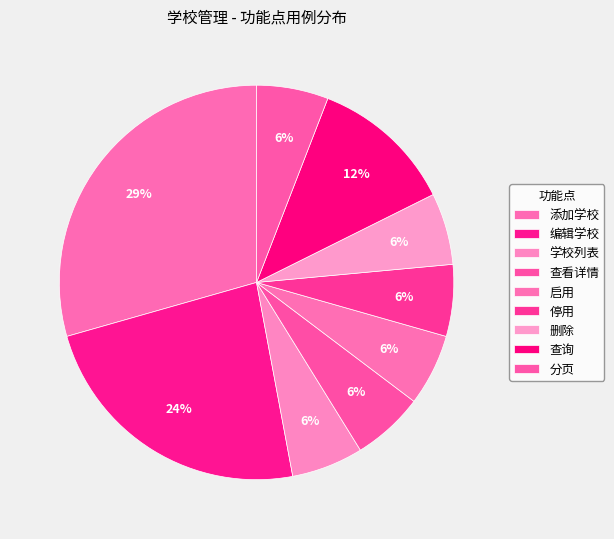

Rank the categories by value from highest to lowest.

添加学校, 编辑学校, 查询, 学校列表, 查看详情, 启用, 停用, 删除, 分页